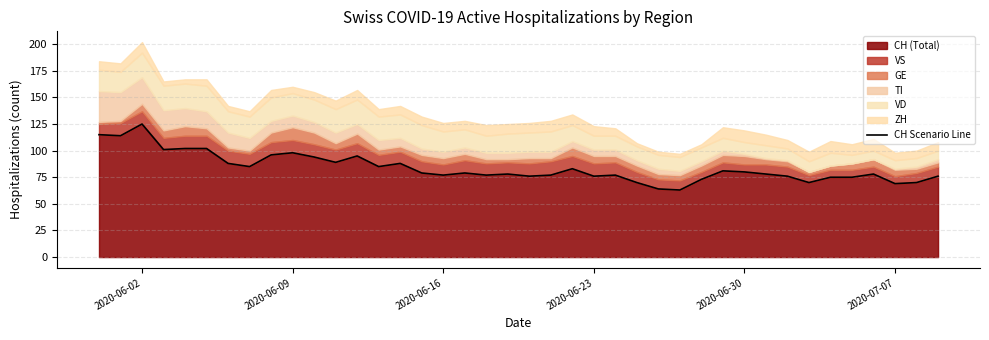

What is the highest value of the CH (Total) series?

125